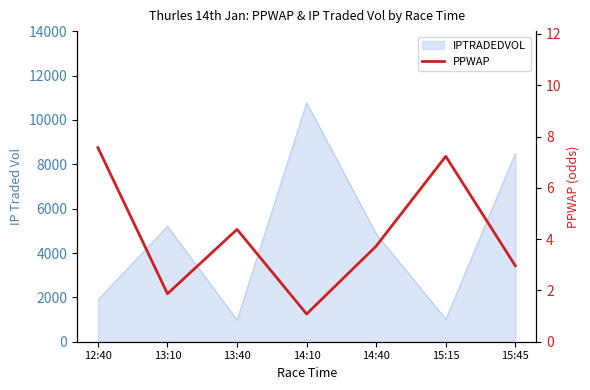

How many values are below 3?

3